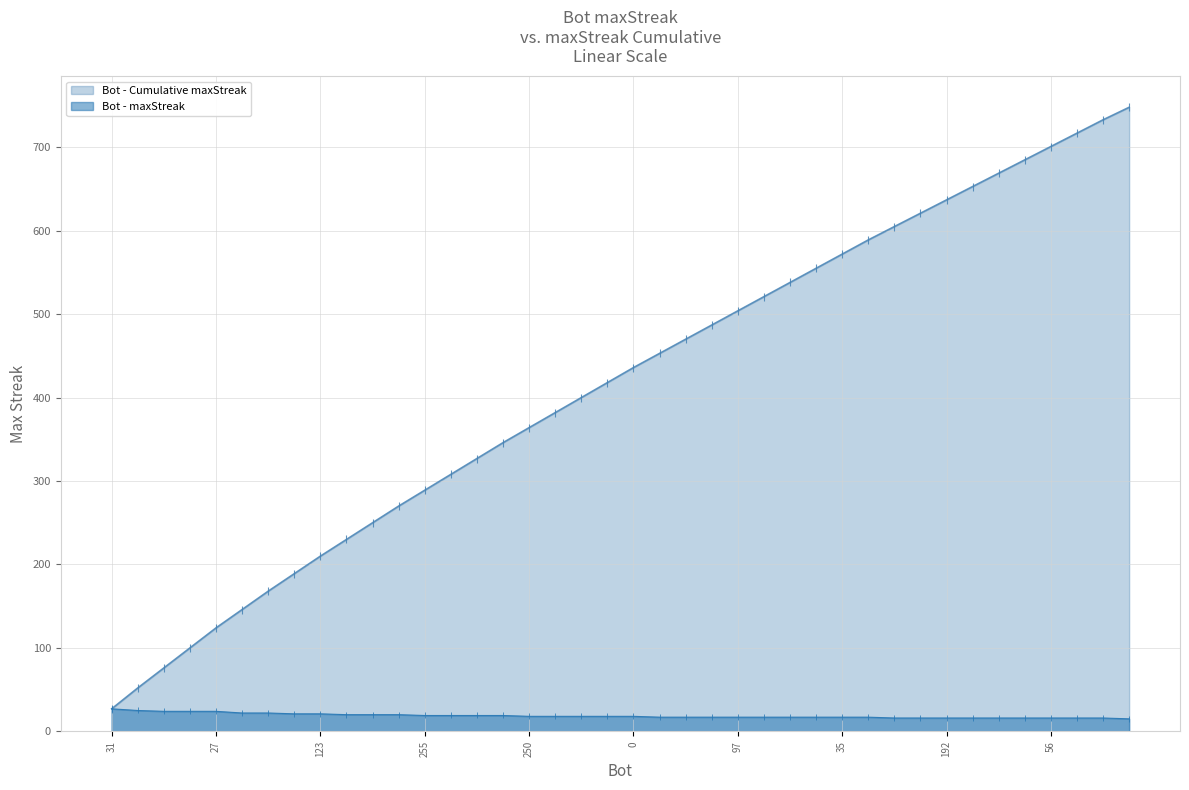

How many distinct data groups are displayed?

2